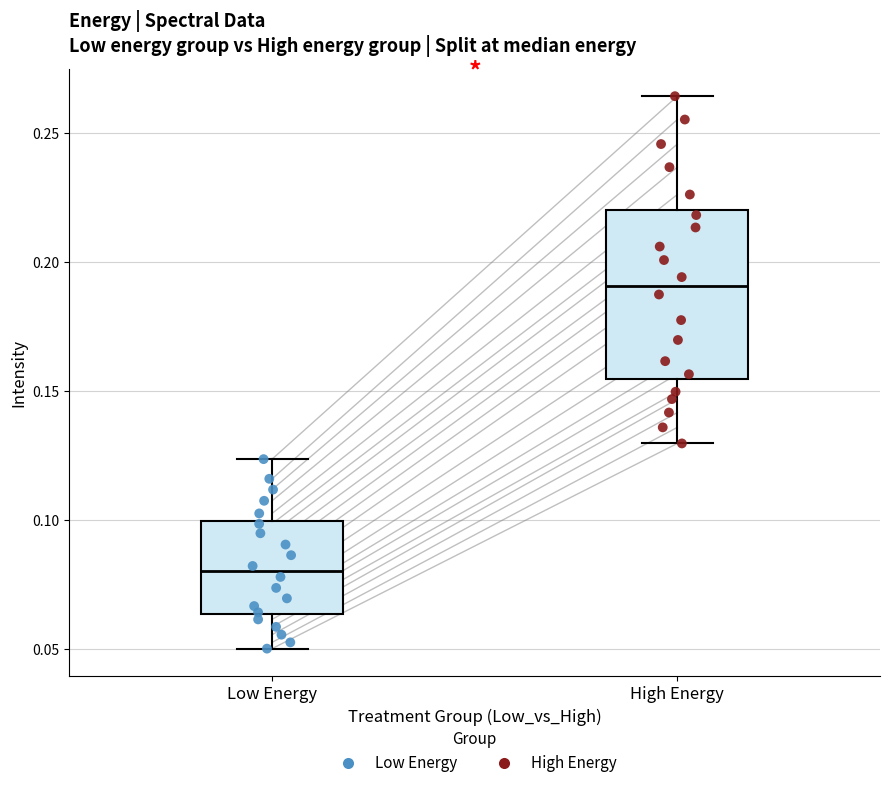

Reading left to right, read every box against the y-axis: the position of its median line, the range the box covers, and the ends of its whiskers. The values are not printed on the chart, so give them approximately, as read against the axis.

Low Energy: median 0.080, box 0.065 to 0.100, whiskers 0.050 to 0.125
High Energy: median 0.190, box 0.155 to 0.220, whiskers 0.130 to 0.265